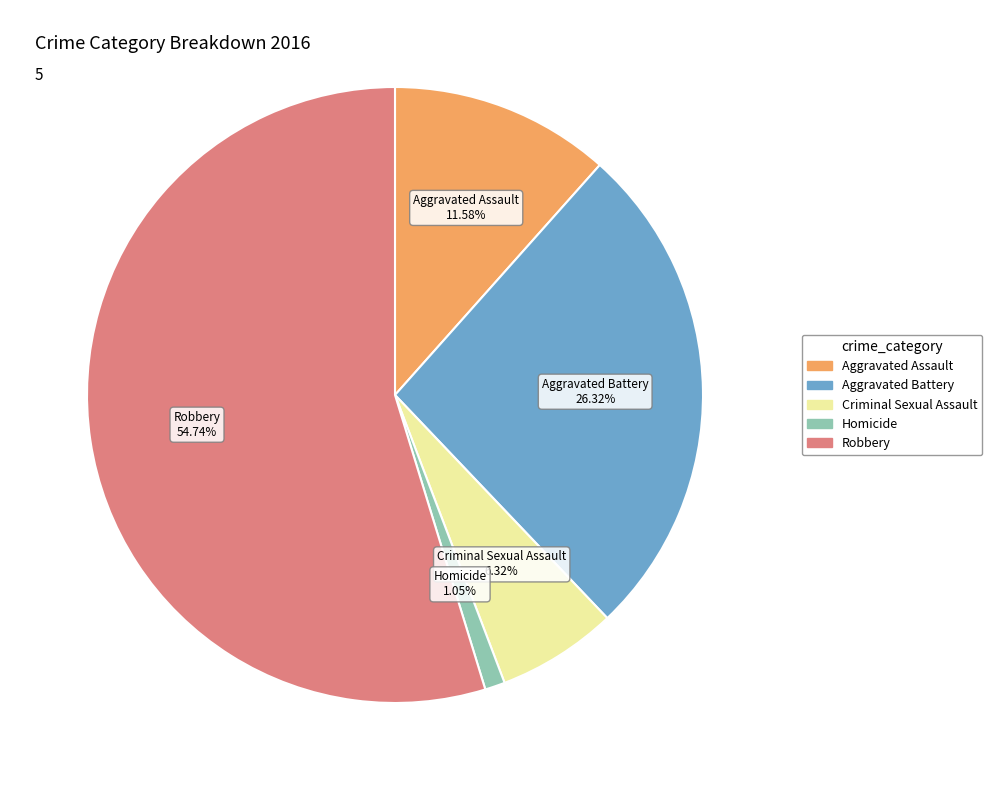

Does any single category account for the majority?

Yes